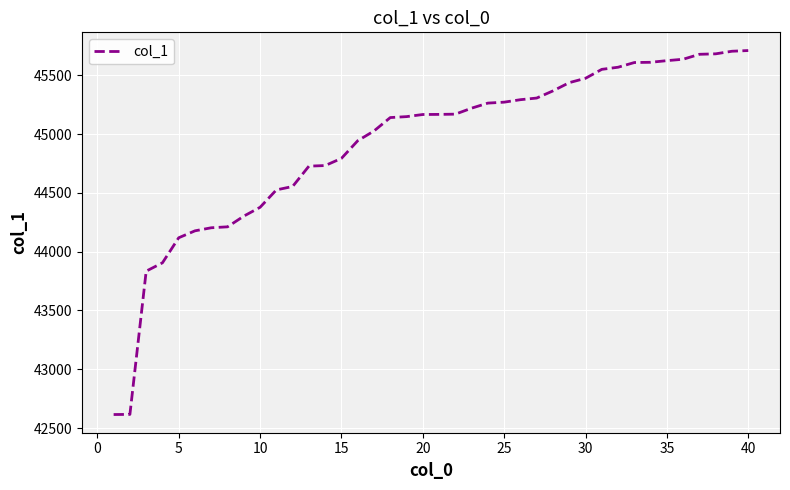

What is the maximum value shown in the chart?

45710